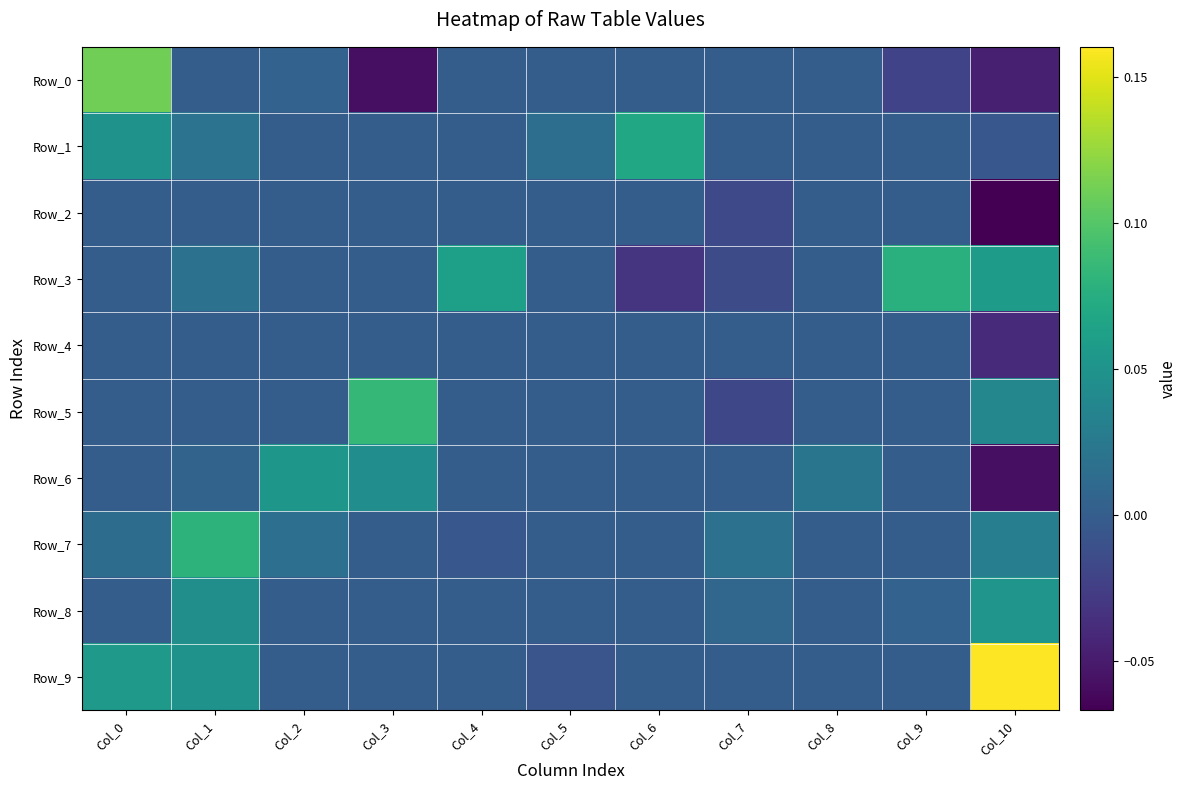

Reading left to right, what are all the values shown in this chart?

Row_0: Col_0=0.1	Col_1=0.0	Col_2=0.0	Col_3=-0.1	Col_4=0.0	Col_5=0.0	Col_6=0.0	Col_7=0.0	Col_8=0.0	Col_9=-0.0	Col_10=-0.0
Row_1: Col_0=0.0	Col_1=0.0	Col_2=0.0	Col_3=0.0	Col_4=0.0	Col_5=0.0	Col_6=0.1	Col_7=0.0	Col_8=0.0	Col_9=0.0	Col_10=-0.0
Row_2: Col_0=0.0	Col_1=0.0	Col_2=0.0	Col_3=0.0	Col_4=0.0	Col_5=0.0	Col_6=0.0	Col_7=-0.0	Col_8=0.0	Col_9=0.0	Col_10=-0.1
Row_3: Col_0=0.0	Col_1=0.0	Col_2=0.0	Col_3=0.0	Col_4=0.1	Col_5=0.0	Col_6=-0.0	Col_7=-0.0	Col_8=0.0	Col_9=0.1	Col_10=0.1
Row_4: Col_0=0.0	Col_1=0.0	Col_2=0.0	Col_3=0.0	Col_4=0.0	Col_5=0.0	Col_6=0.0	Col_7=0.0	Col_8=0.0	Col_9=0.0	Col_10=-0.0
Row_5: Col_0=0.0	Col_1=0.0	Col_2=0.0	Col_3=0.1	Col_4=0.0	Col_5=0.0	Col_6=0.0	Col_7=-0.0	Col_8=0.0	Col_9=0.0	Col_10=0.0
Row_6: Col_0=0.0	Col_1=0.0	Col_2=0.1	Col_3=0.0	Col_4=0.0	Col_5=0.0	Col_6=0.0	Col_7=0.0	Col_8=0.0	Col_9=0.0	Col_10=-0.1
Row_7: Col_0=0.0	Col_1=0.1	Col_2=0.0	Col_3=0.0	Col_4=-0.0	Col_5=0.0	Col_6=0.0	Col_7=0.0	Col_8=0.0	Col_9=0.0	Col_10=0.0
Row_8: Col_0=0.0	Col_1=0.0	Col_2=0.0	Col_3=0.0	Col_4=0.0	Col_5=0.0	Col_6=0.0	Col_7=0.0	Col_8=0.0	Col_9=0.0	Col_10=0.1
Row_9: Col_0=0.1	Col_1=0.0	Col_2=0.0	Col_3=0.0	Col_4=0.0	Col_5=-0.0	Col_6=0.0	Col_7=0.0	Col_8=0.0	Col_9=0.0	Col_10=0.2